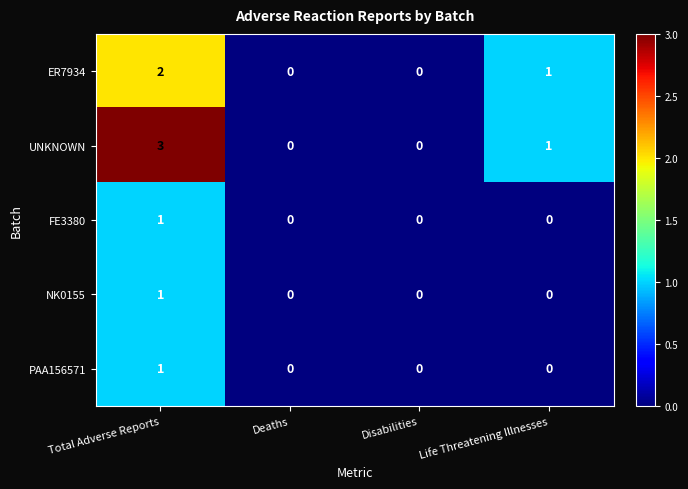

Where is UNKNOWN nearest to the value 1?

Life Threatening Illnesses